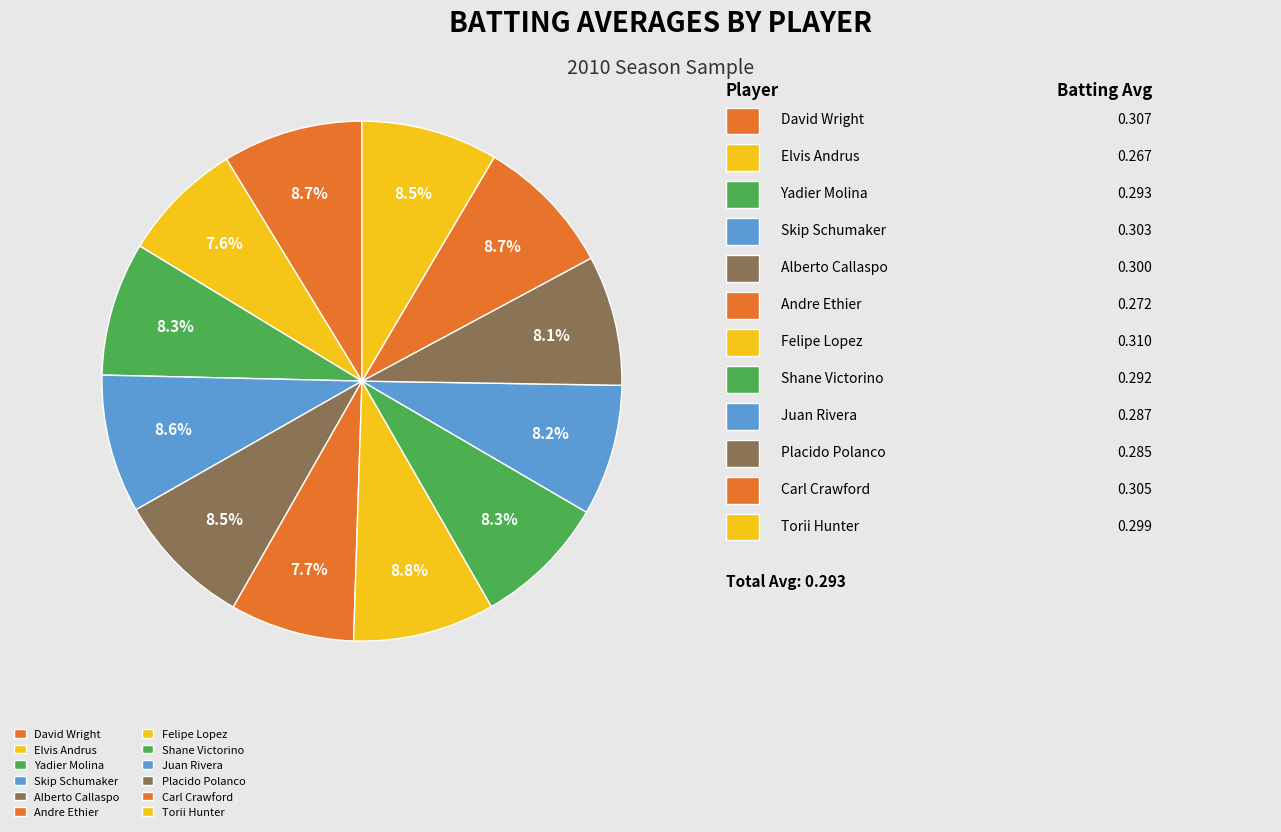

How many slices are in this pie chart?

12